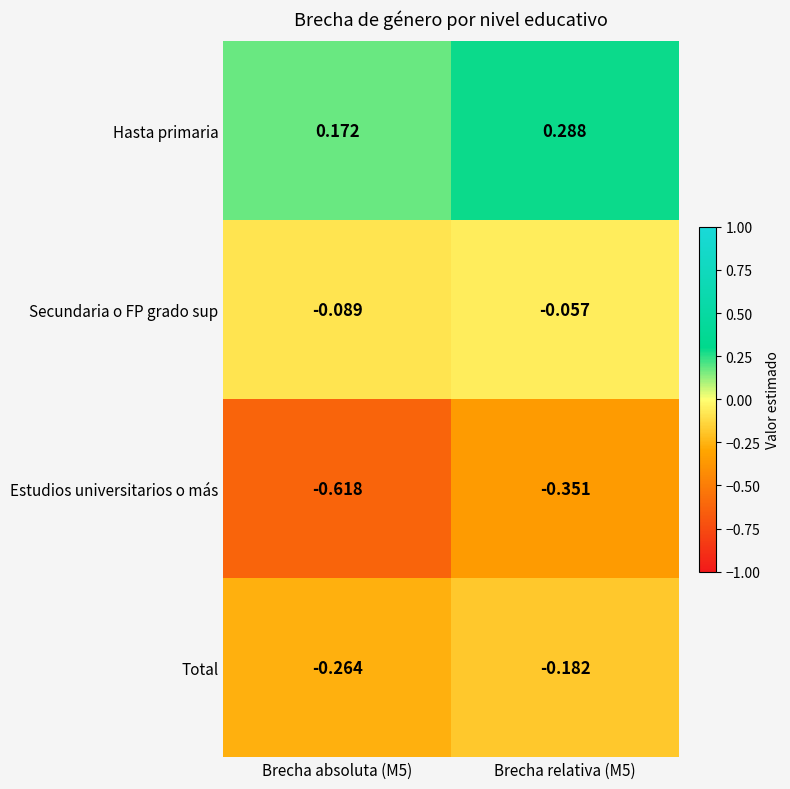

List the series in order of their overall mean, lowest first.

Estudios universitarios o más, Total, Secundaria o FP grado sup, Hasta primaria